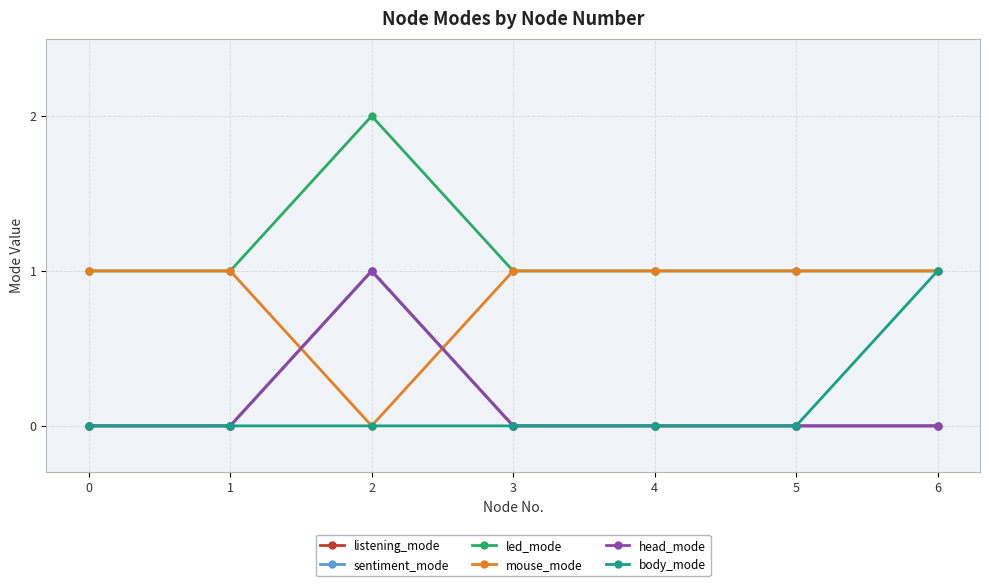

How many lines are shown in the chart?

6